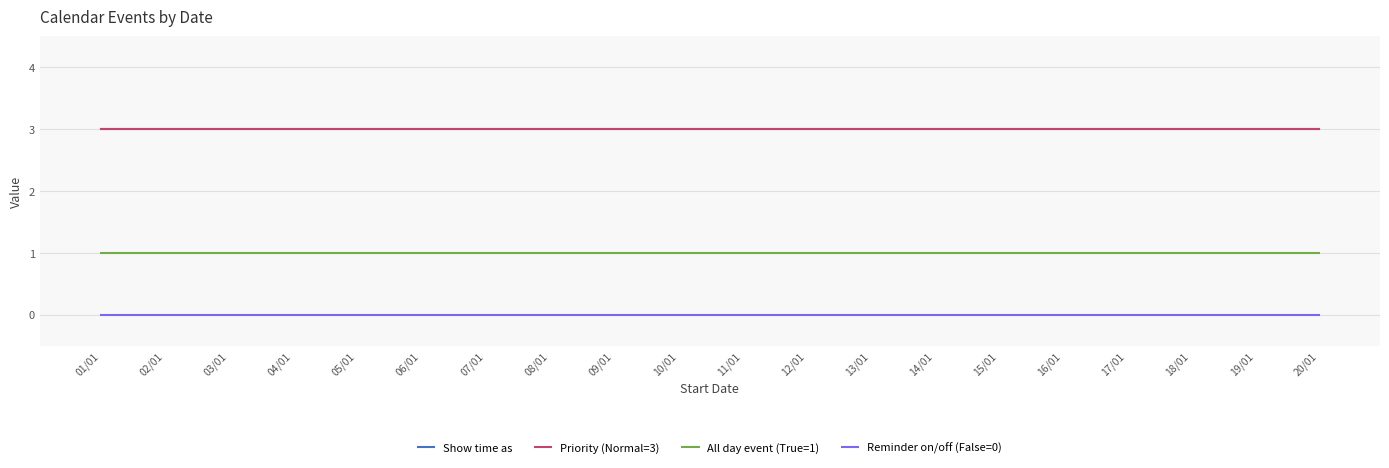

Rank the series at 19/01 from lowest to highest value.

Reminder on/off (False=0), All day event (True=1), Show time as, Priority (Normal=3)